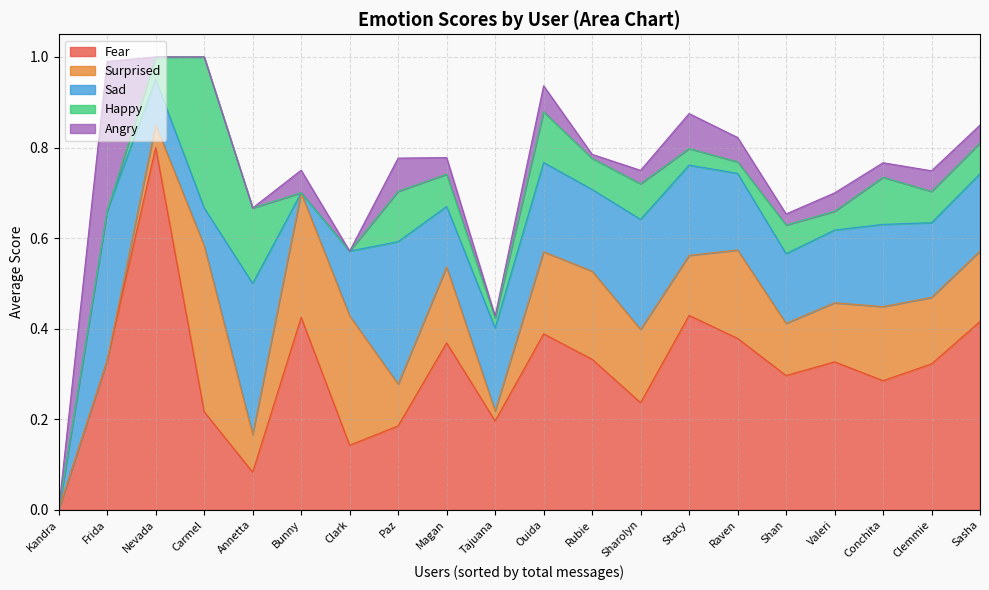

What is the difference between the maximum and minimum values in the avg_surprised_score series?

0.4